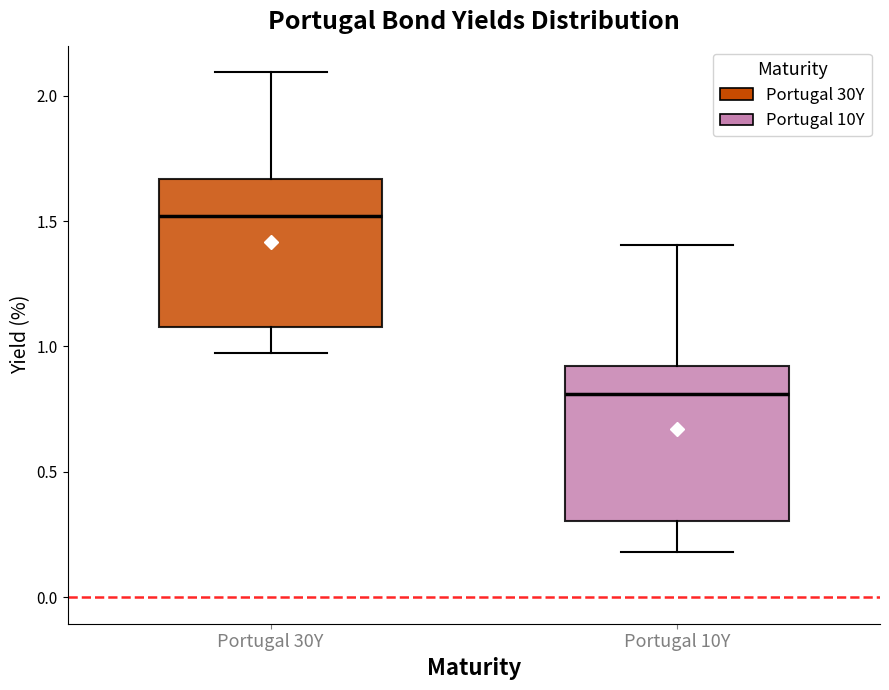

Which box has the lowest median line?

Portugal 10Y